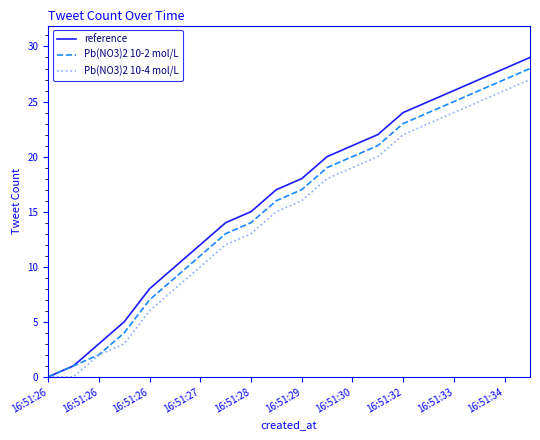

What is the maximum value for reference?

29